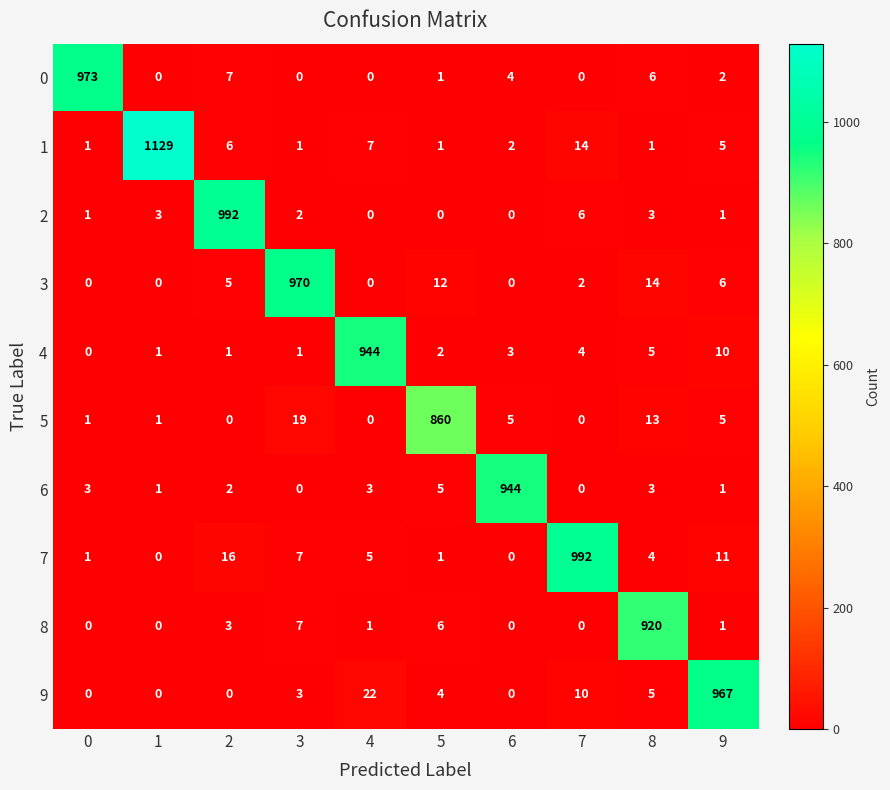

What is the average value of the 9 series?

101